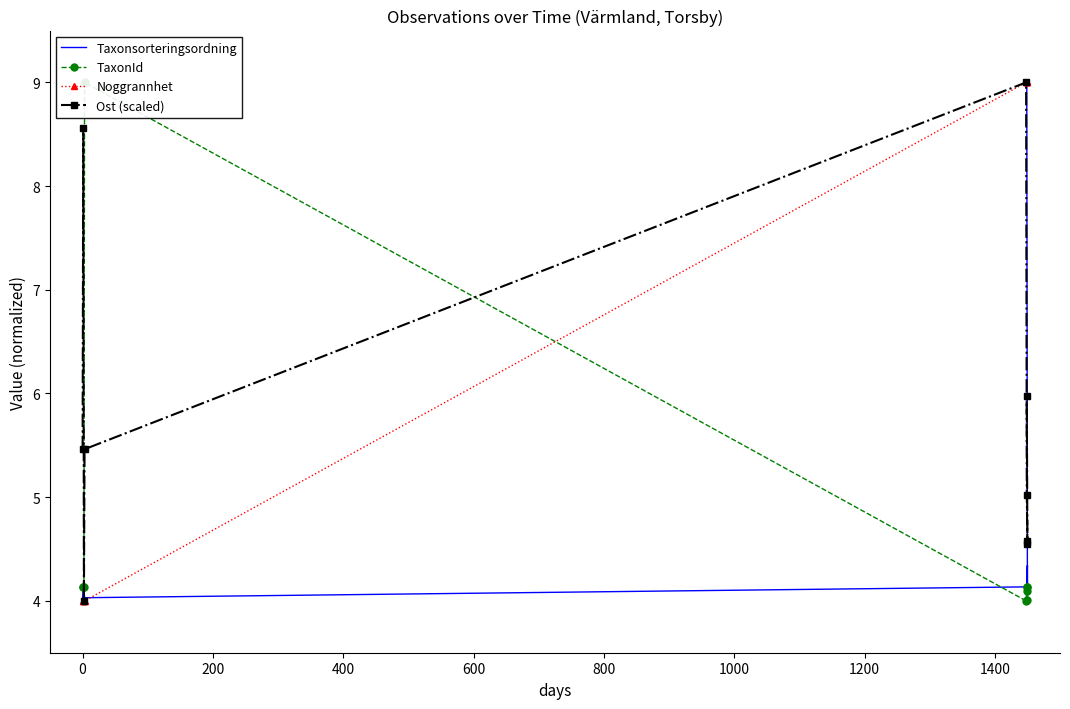

What is the sum of all TaxonId values?

41.8